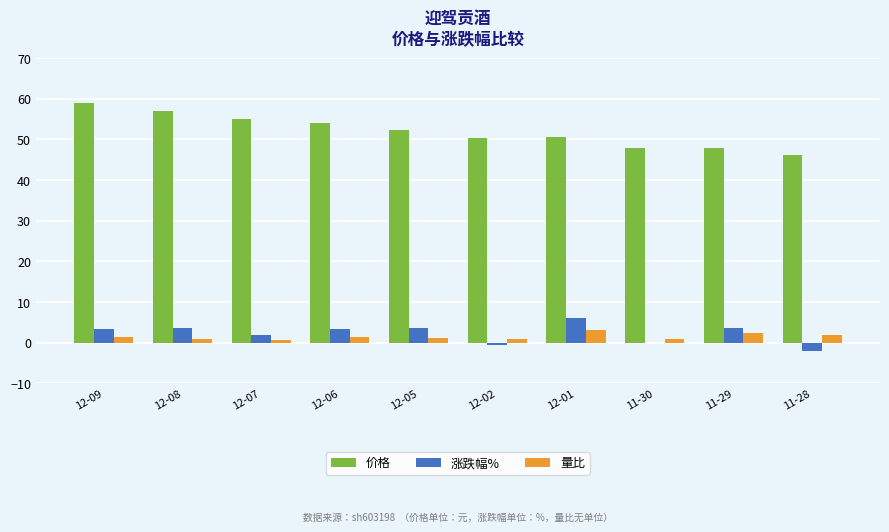

At which category does the chart reach its peak across all series?

12-09